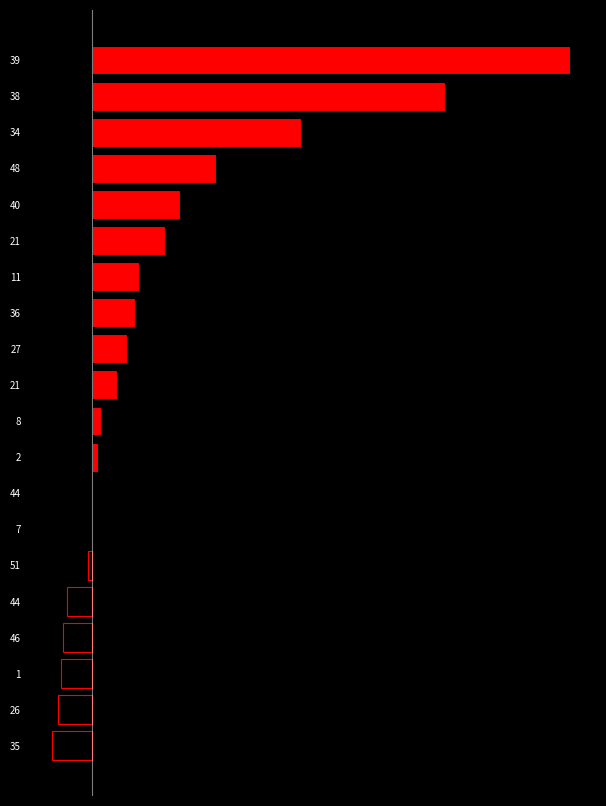

Are the bars horizontal?

Yes